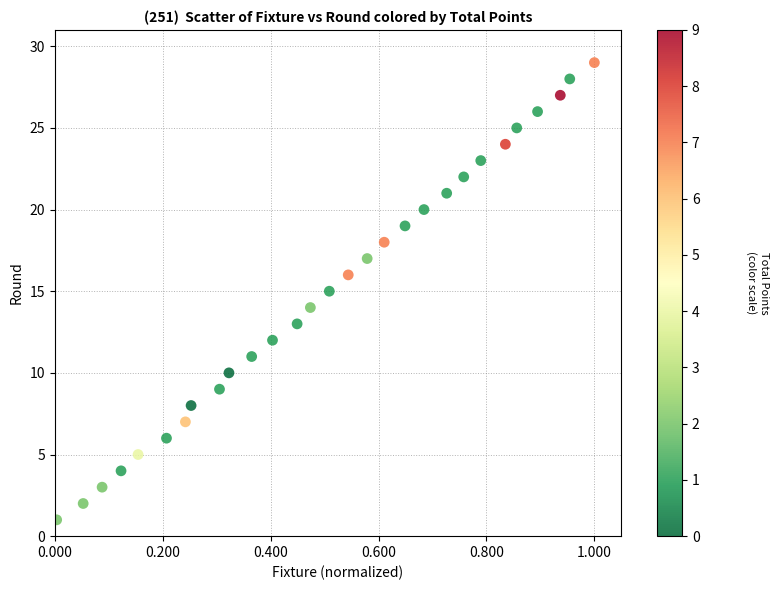

What is the range of Y values (max minus min)?

28